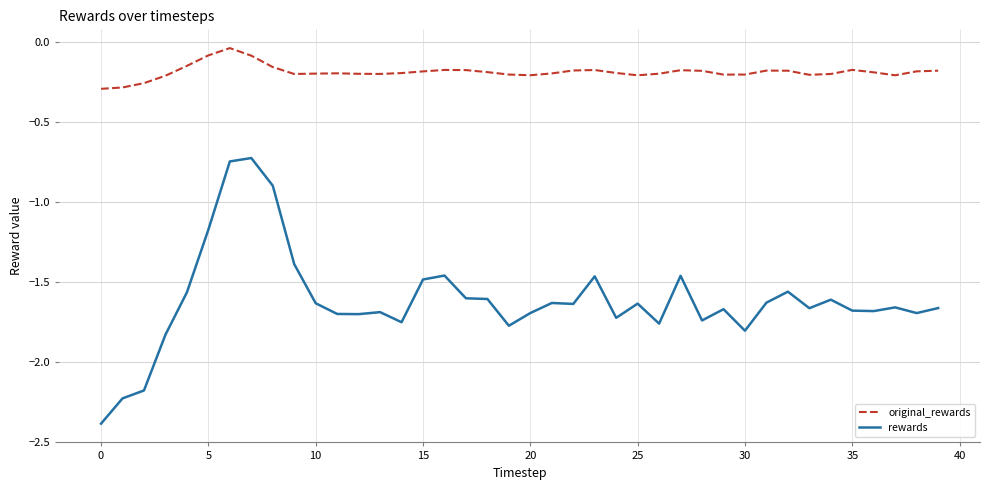

Which series has the largest total across all categories?

original_rewards